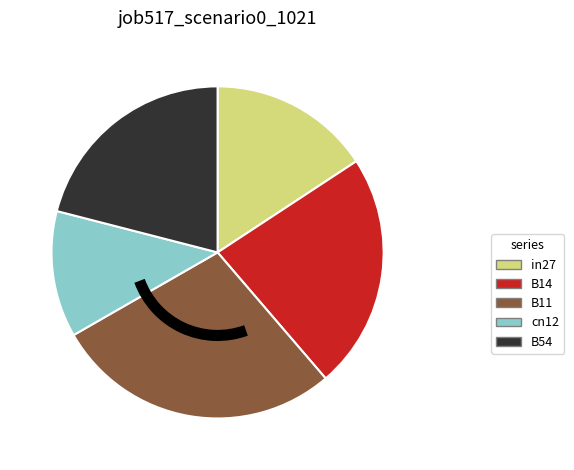

How many slices are in this pie chart?

5